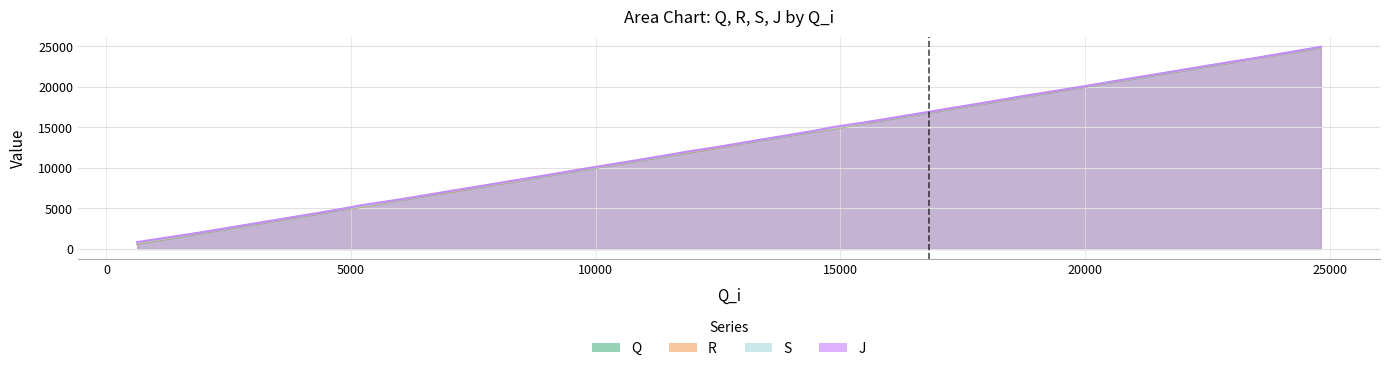

What are all the series names shown in the legend?

Q, R, S, J